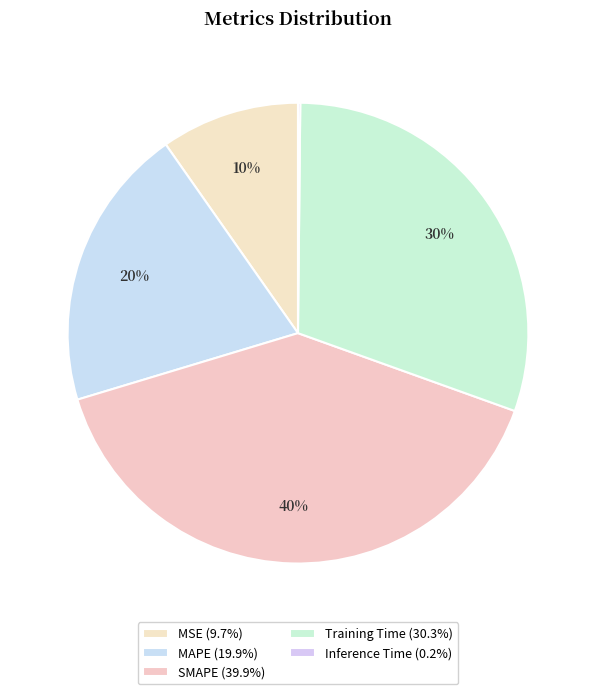

Between MSE and MAPE, which is larger?

MAPE